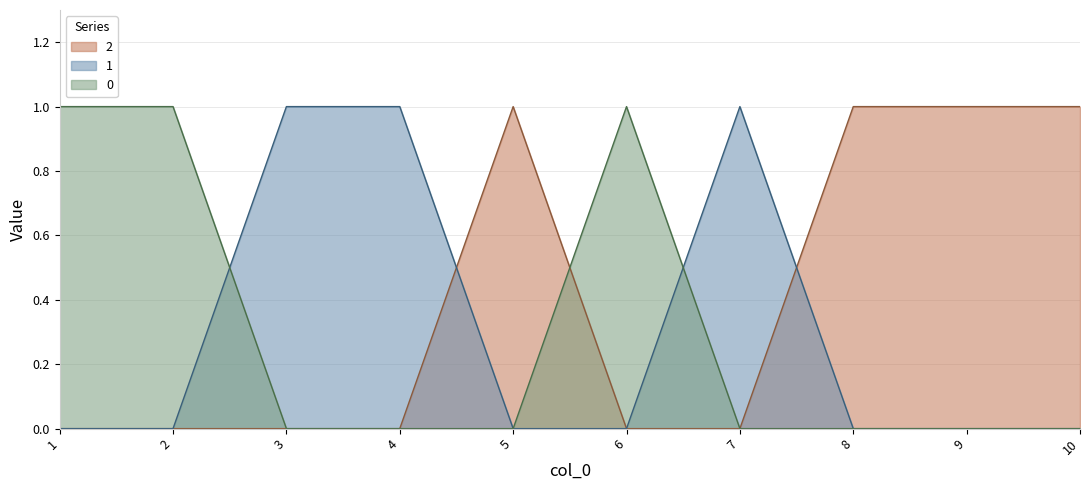

True or false: 1 has a value of 0 at 10.

True